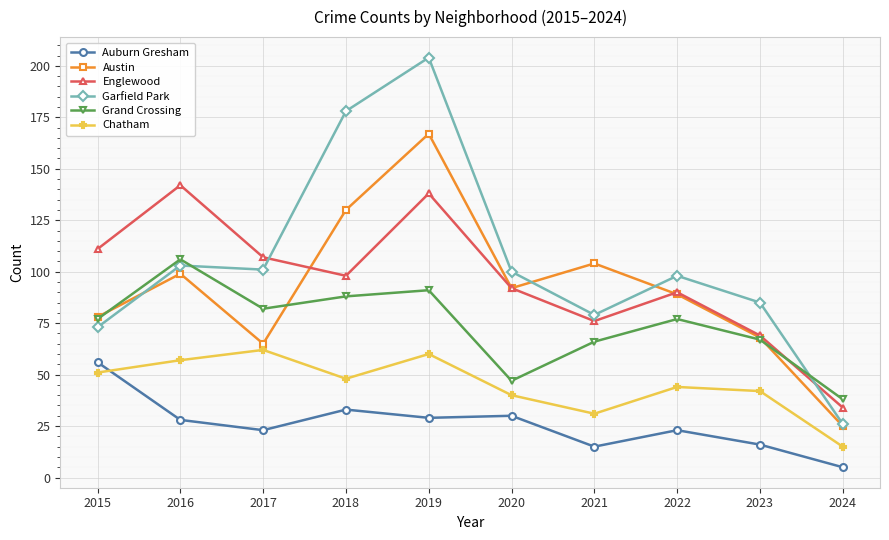

In Chatham, how many points are higher than both neighbors (excluding endpoints)?

3